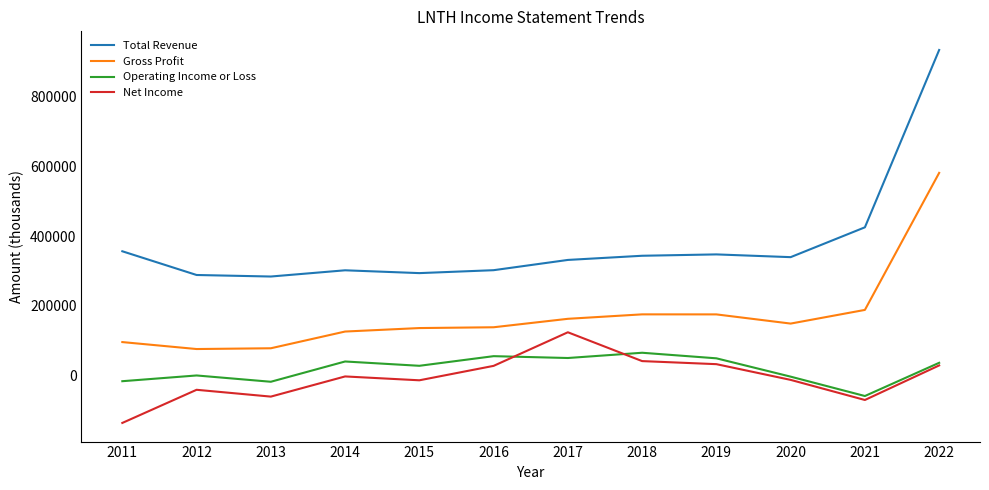

True or false: Gross Profit and Net Income intersect in this chart.

False